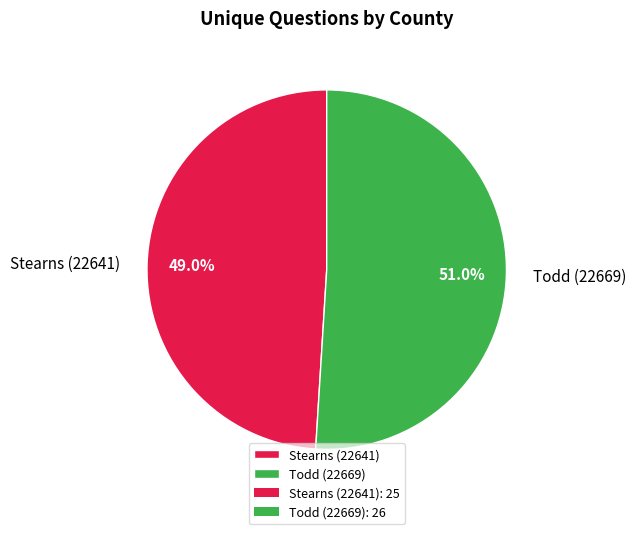

Between Todd (22669) and Stearns (22641), which is larger?

Todd (22669)